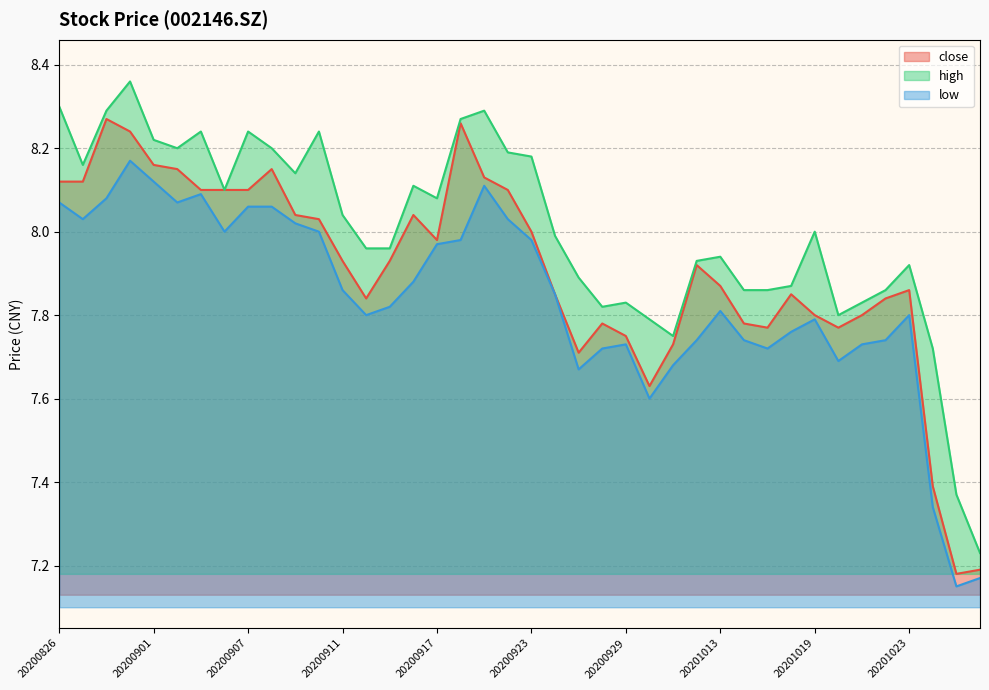

The value of low at 20200831 is 8.2. True or false?

True